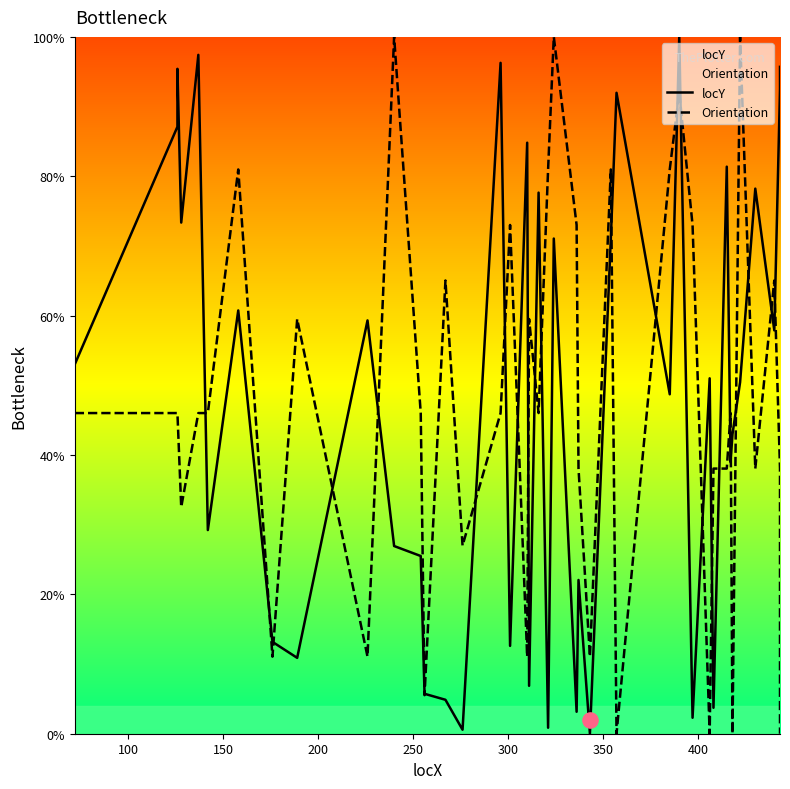

At how many categories does at least one series exceed 68?

23